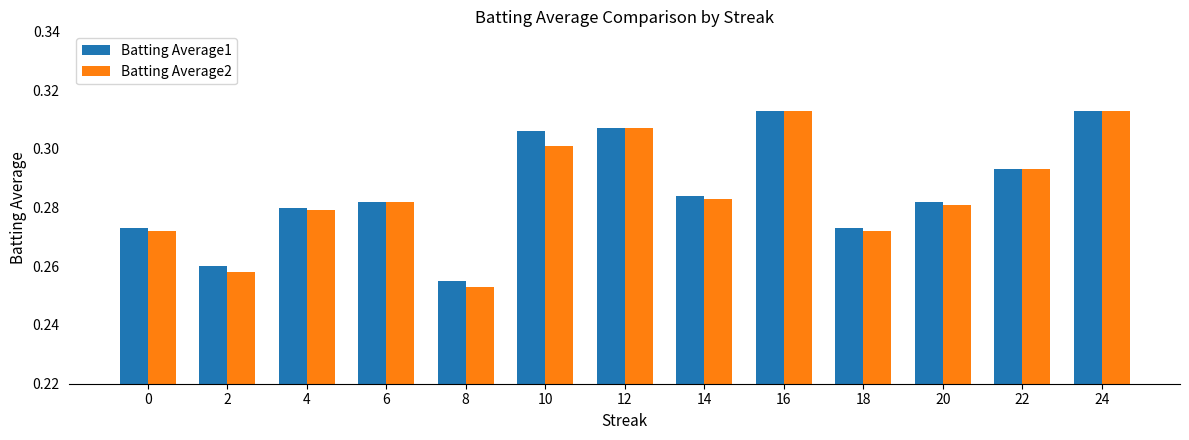

What is the sum of the Batting Average2 values at 6 and 0?

0.6